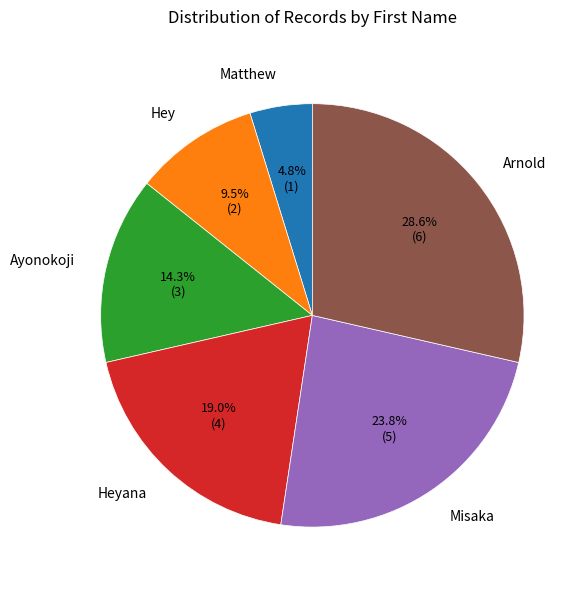

To the nearest percent, what portion does Arnold represent?

29%